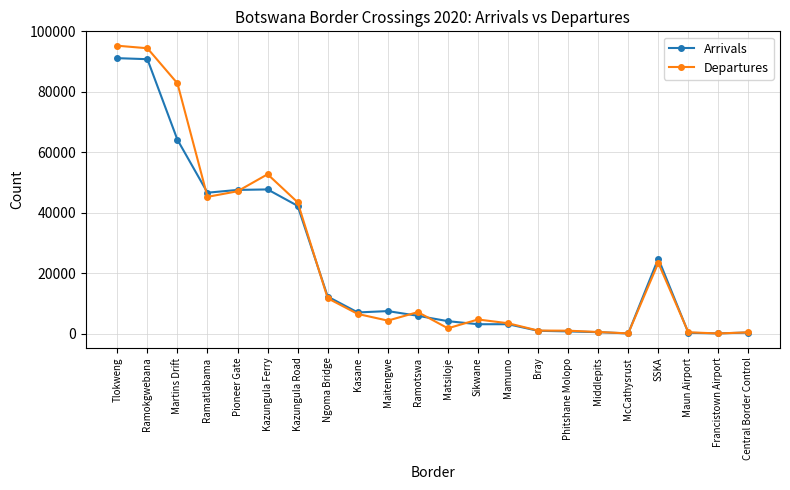

What is the greatest value displayed?

95264